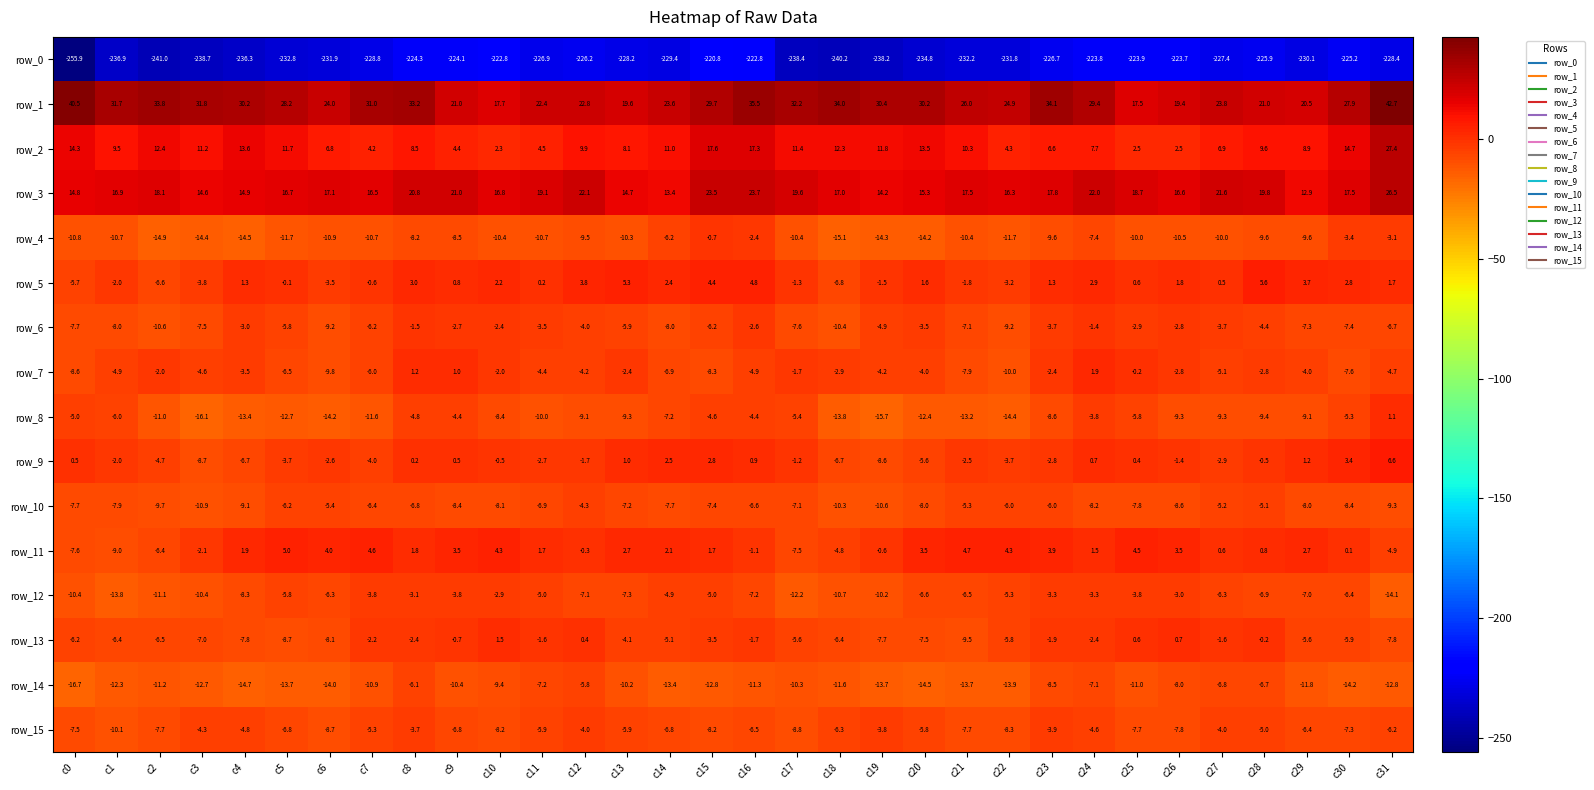

Which series has the largest total across all categories?

row_1